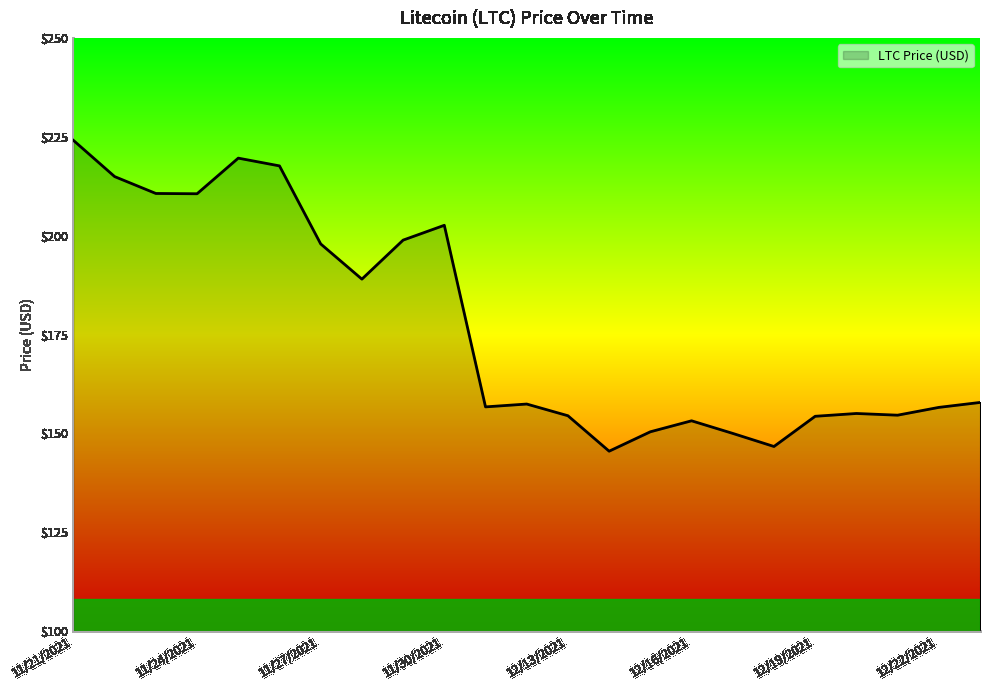

What is the minimum value shown in the chart?

145.5